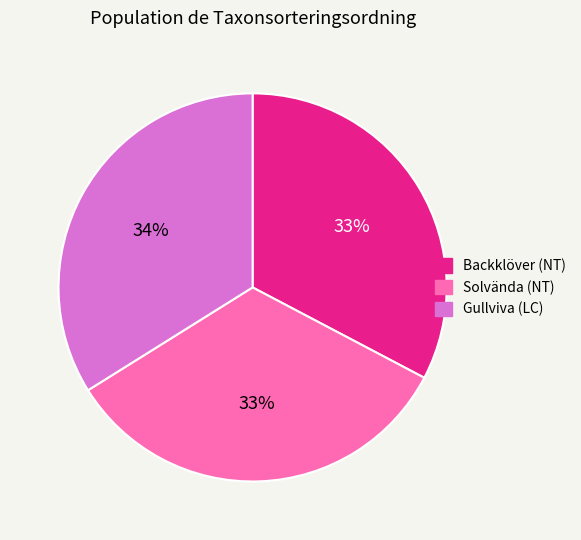

Which has a higher value, Gullviva (LC) or Backklöver (NT)?

Gullviva (LC)